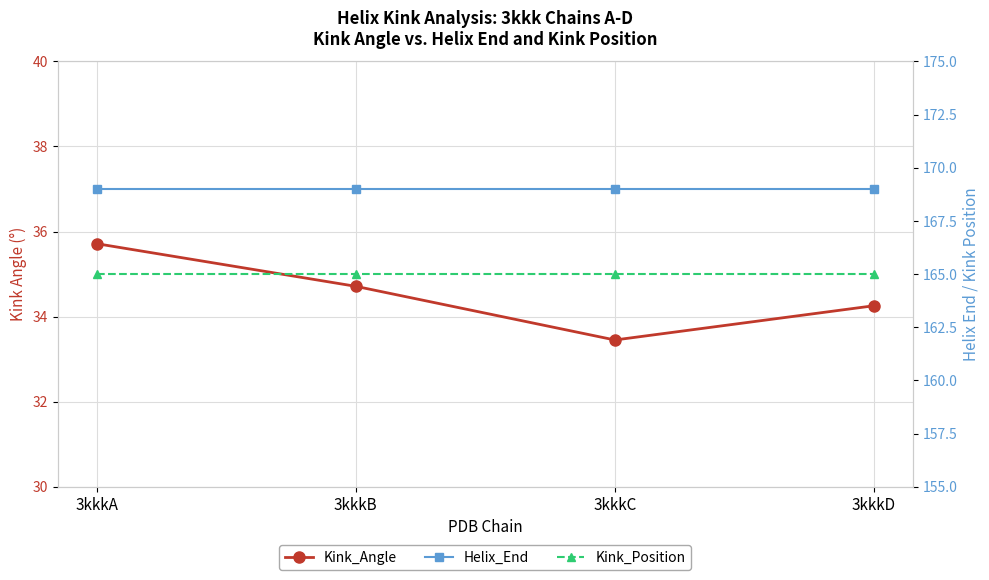

Where is Kink_Position nearest to the value 165?

3kkkA